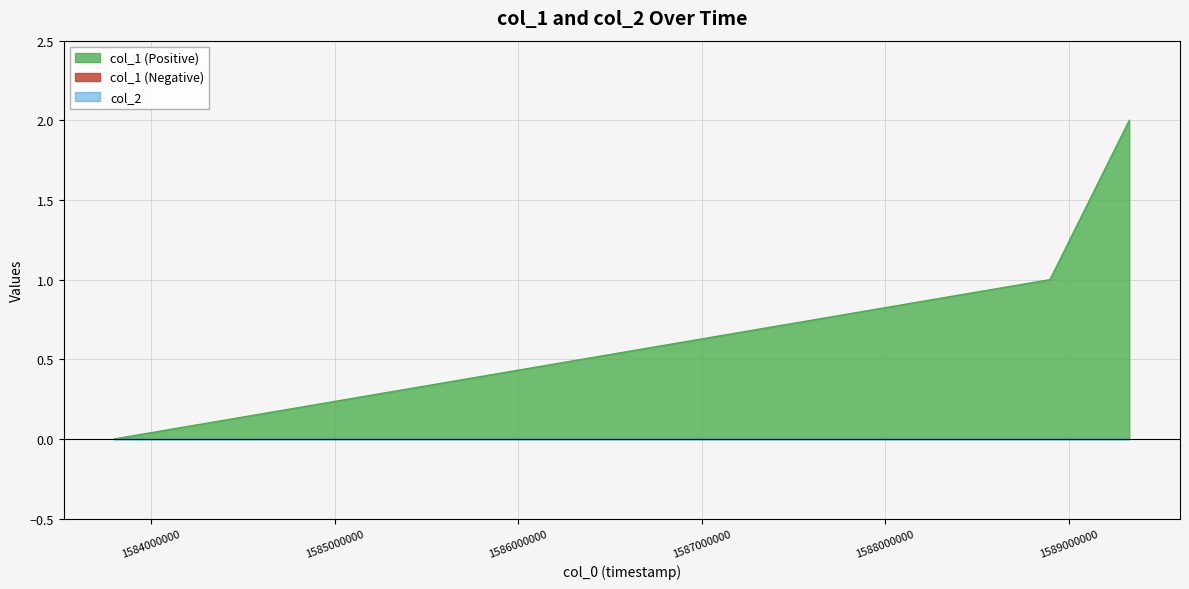

How many values are above zero?

2